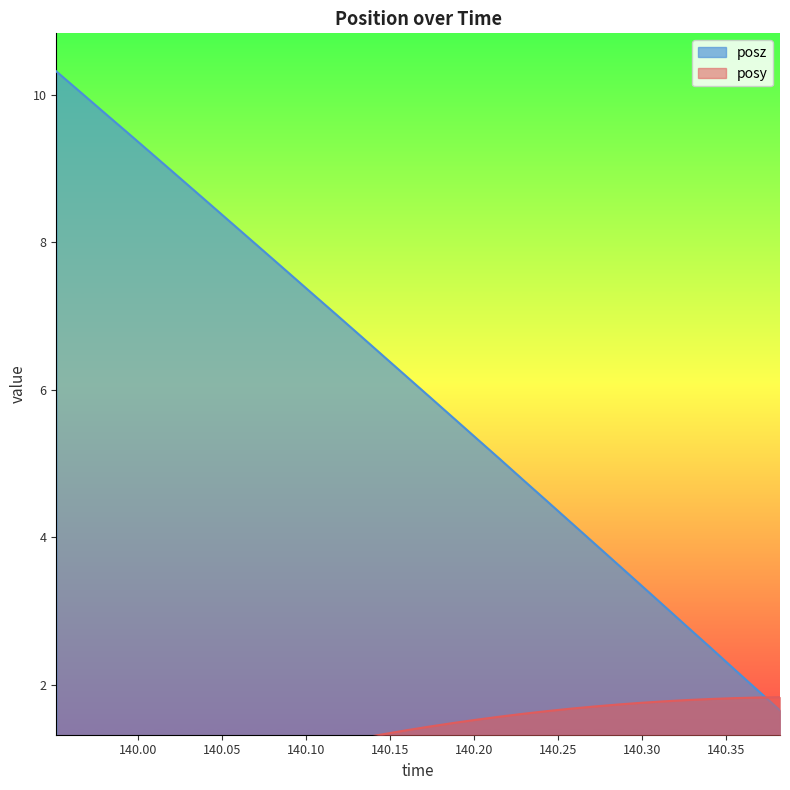

True or false: posz has more than 1 interior local peaks.

False